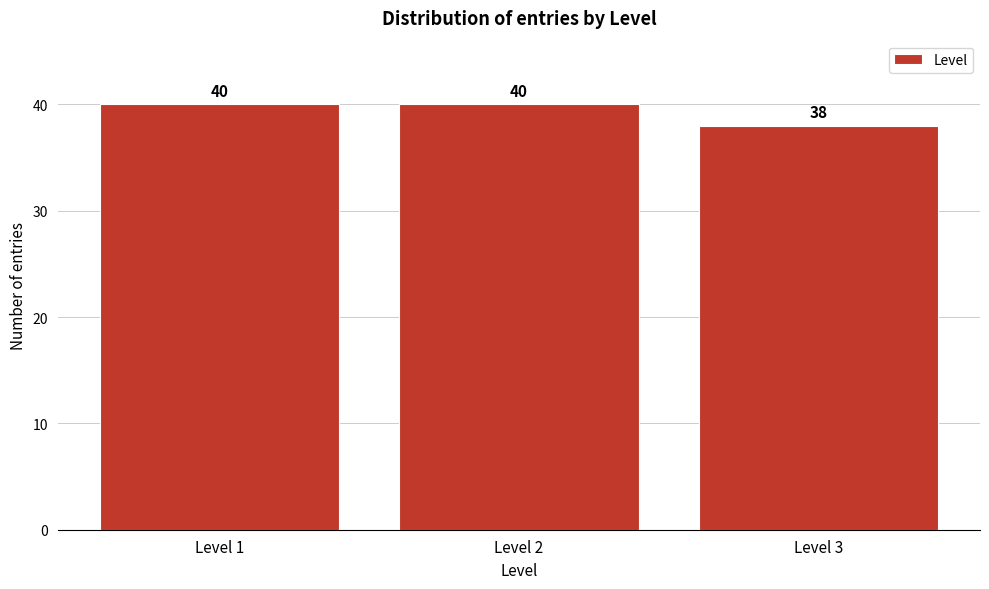

Reading right to left, what are all the values shown in this chart?

Level 3=38	Level 2=40	Level 1=40